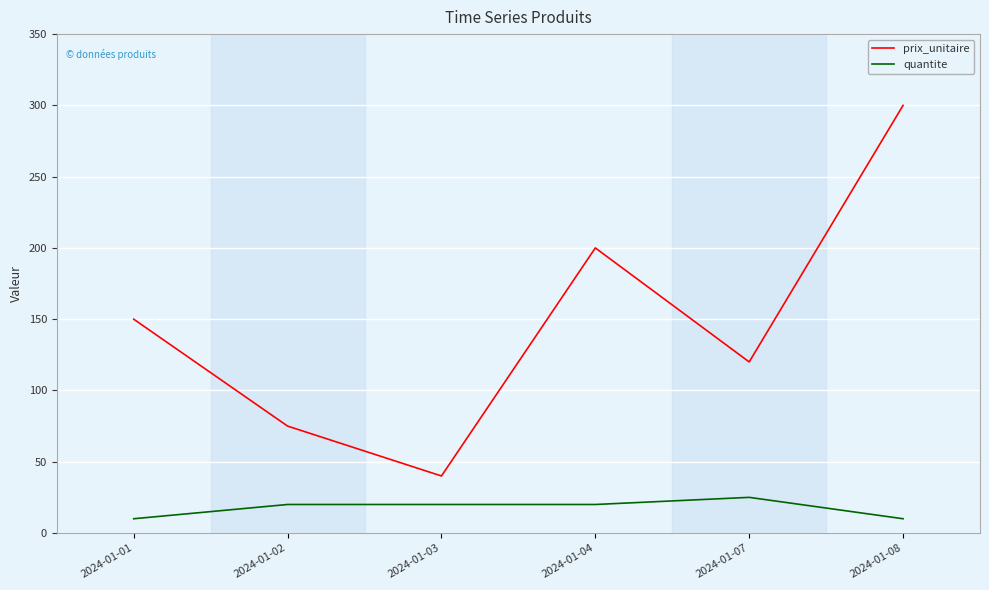

Which series has the largest range (max minus min)?

prix_unitaire